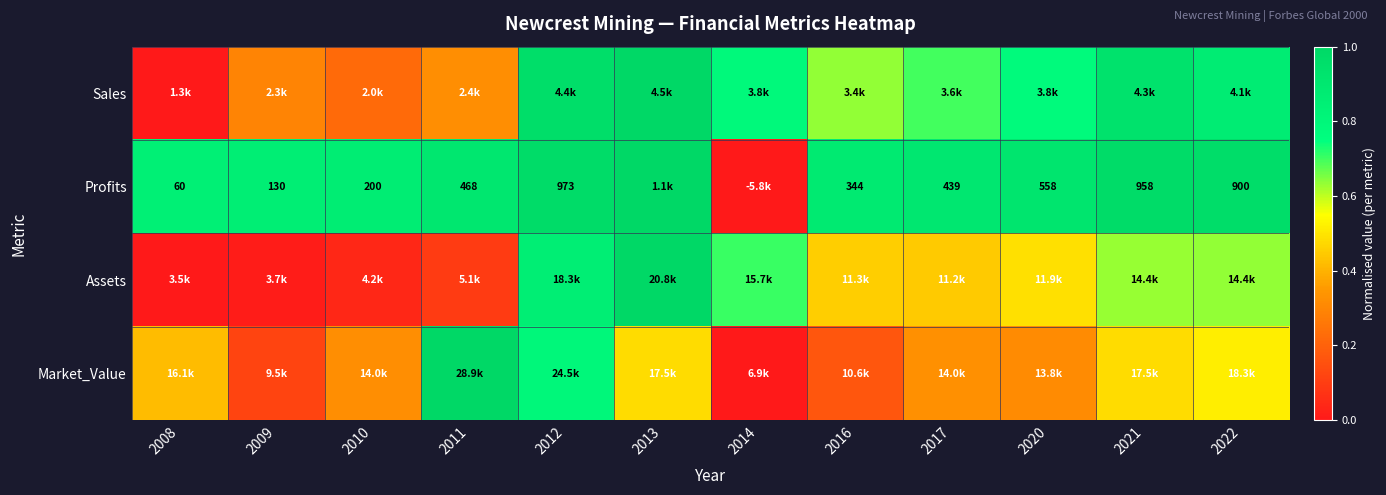

At which label does Assets reach its peak?

2013